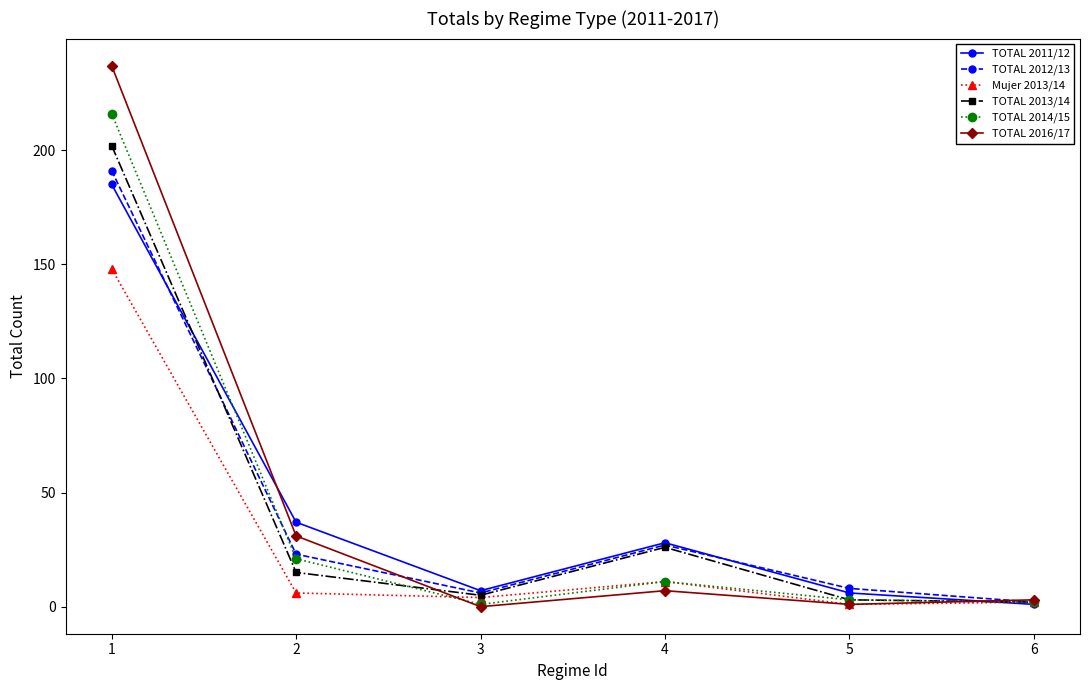

What is the sum of the TOTAL 2016/17 values at 3 and 1?

237